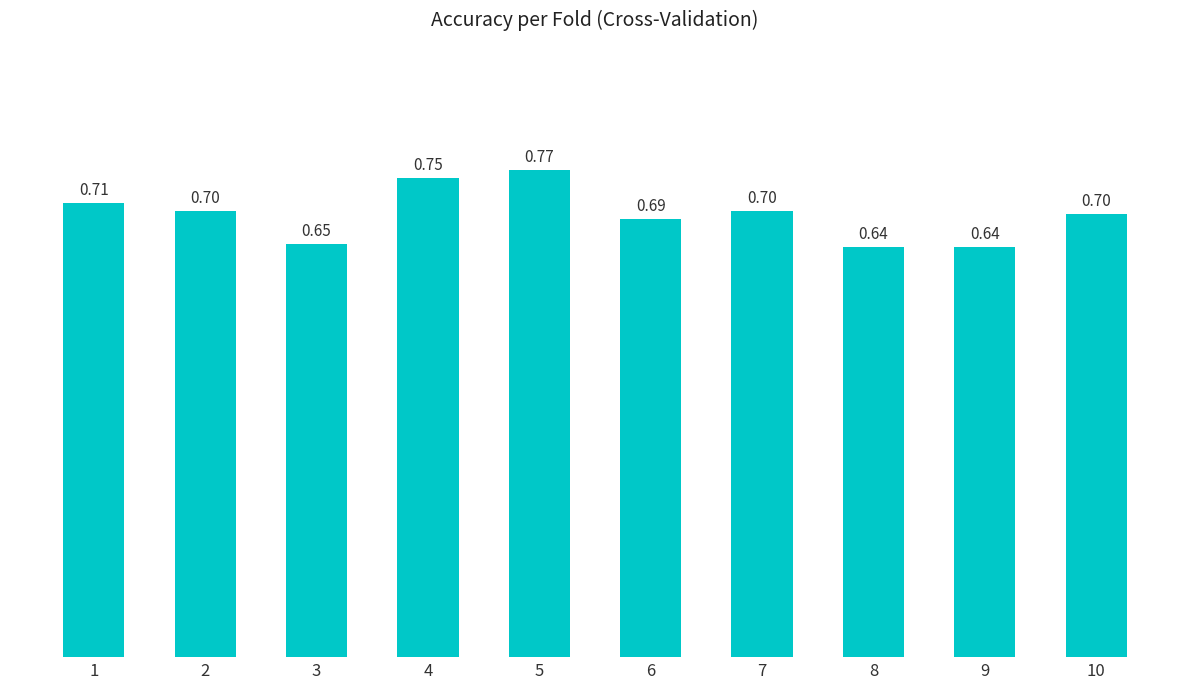

Which has a higher value, 8 or 7?

7